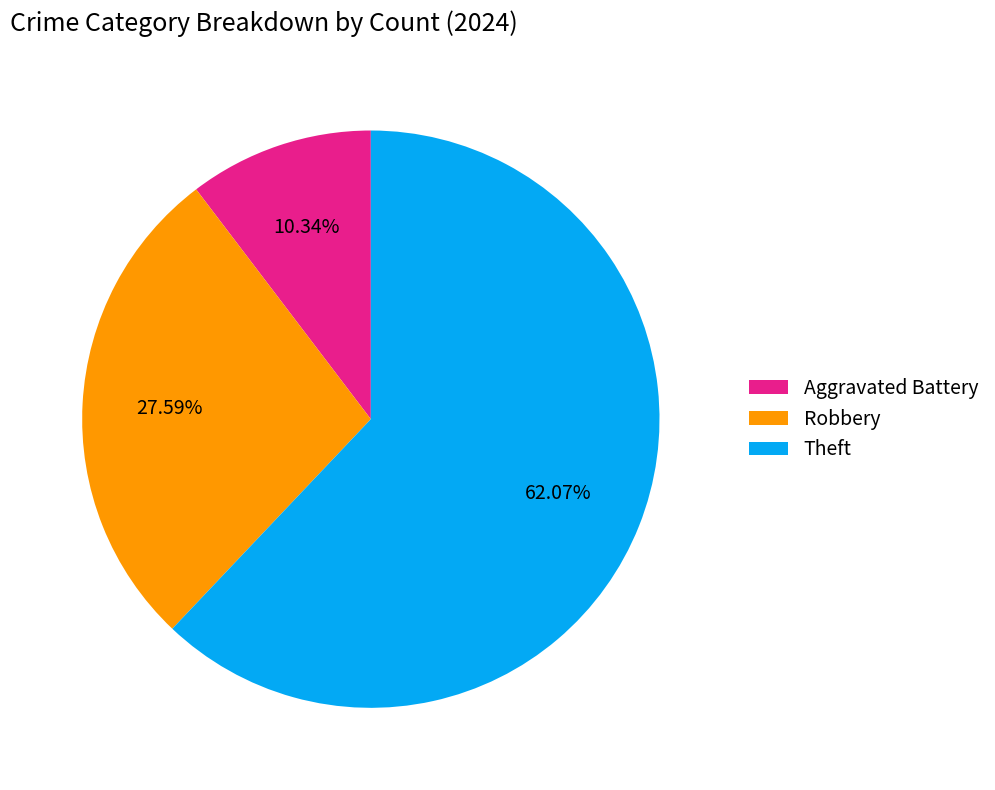

Between Aggravated Battery and Theft, which is larger?

Theft